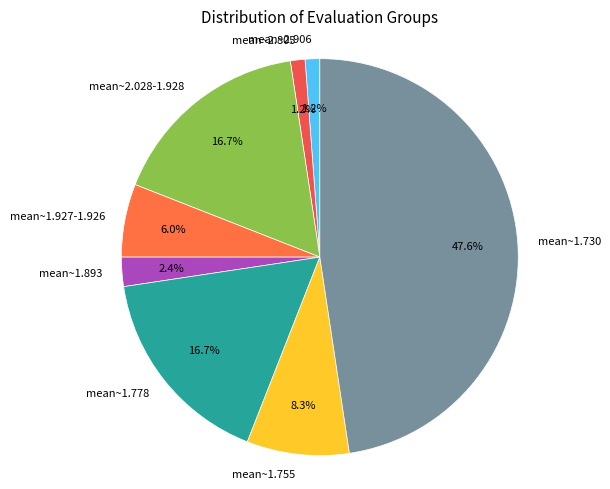

Is mean~1.755 the majority of the pie?

No